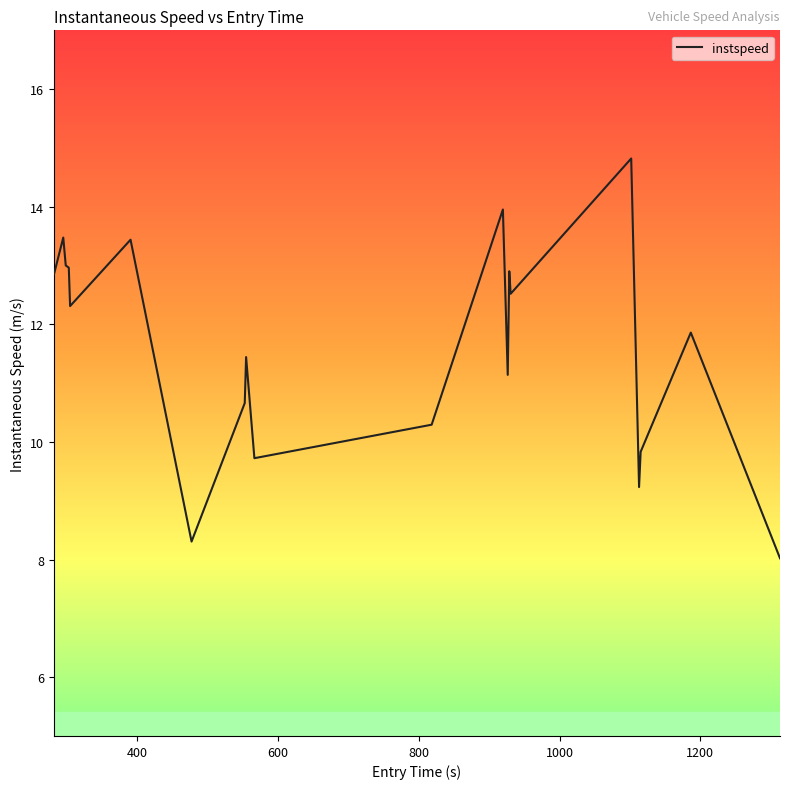

What is the smallest value displayed?

8.0